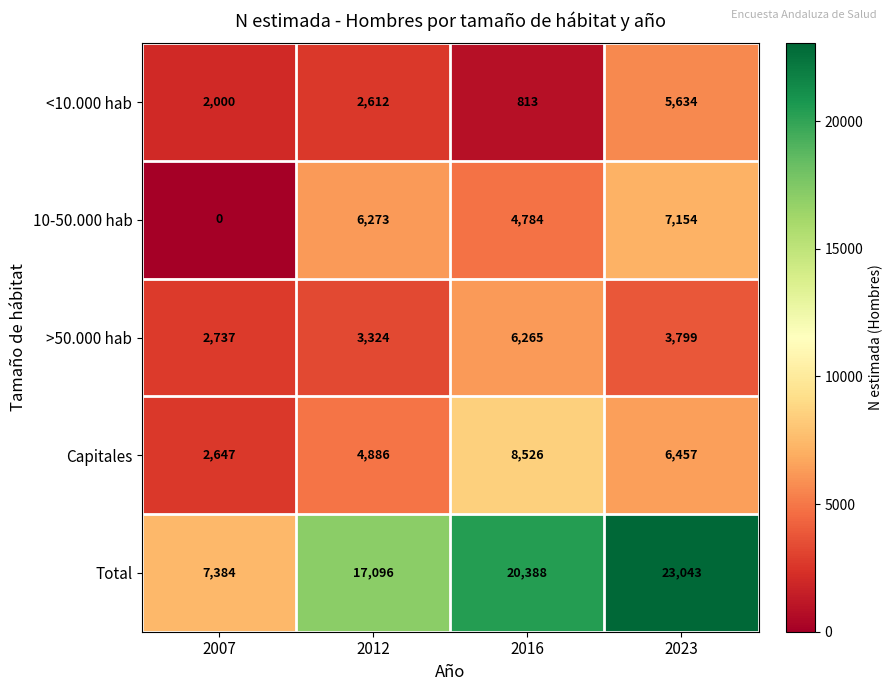

List the series in order of their peak value, highest first.

Total, Capitales, 10-50.000 hab, >50.000 hab, <10.000 hab